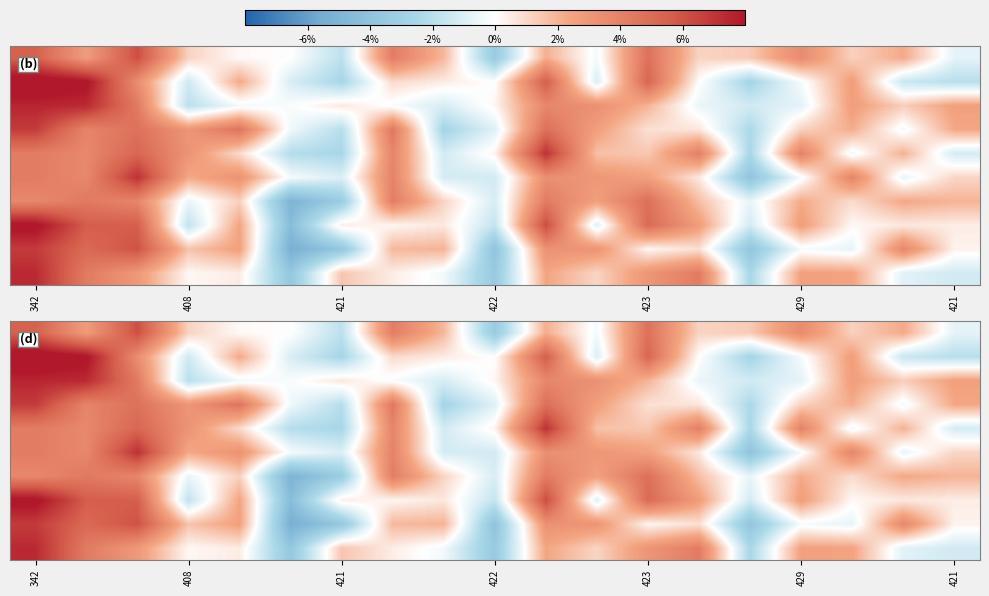

Count the number of categories in the chart.

19